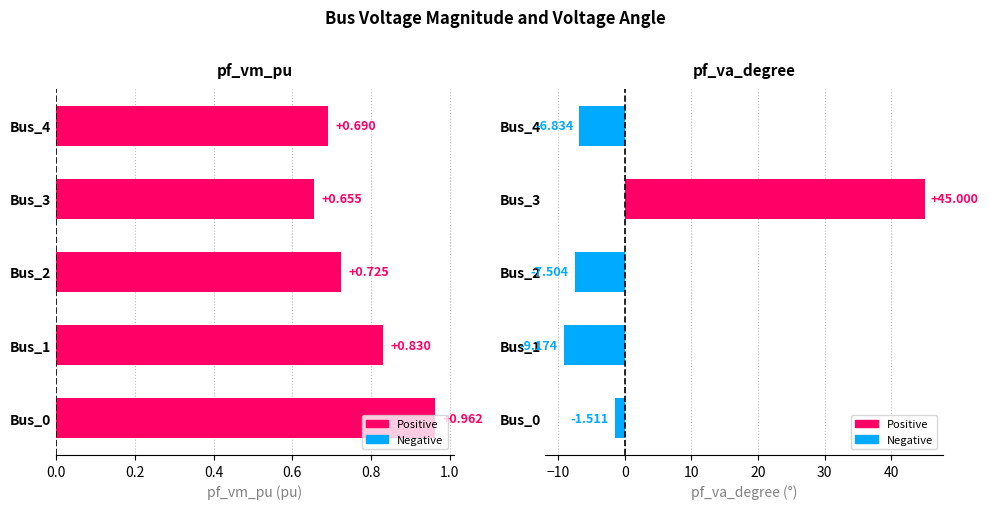

What is the sum of the pf_vm_pu values at Bus_4 and Bus_2?

1.4